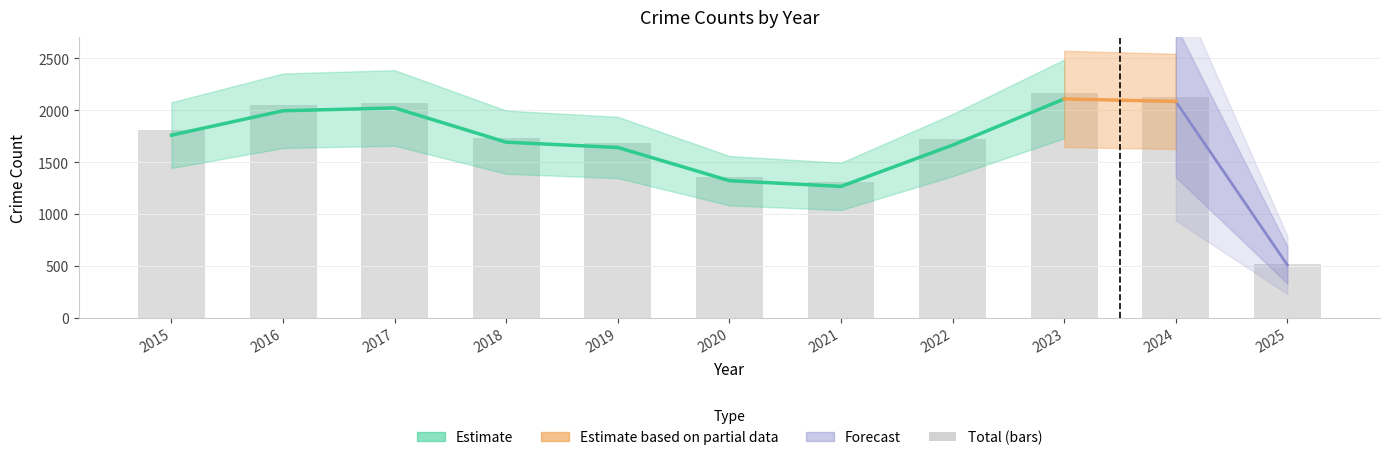

How many groups of bars are there?

11